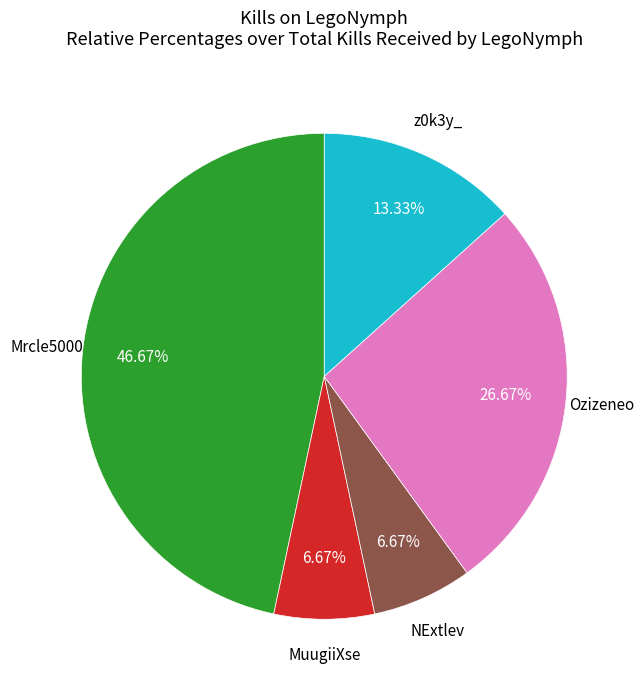

Does any single category account for the majority?

No